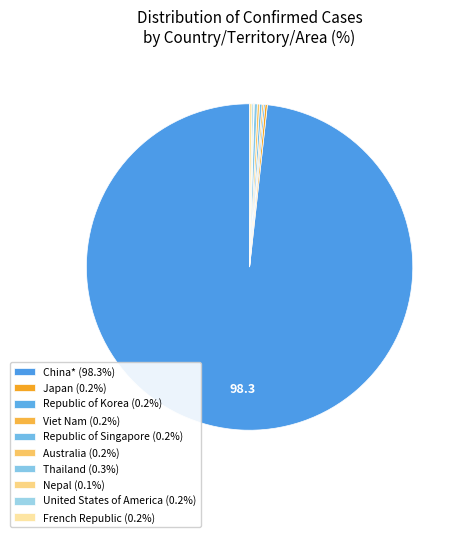

How much of the chart is everything except United States of America?

99.8%